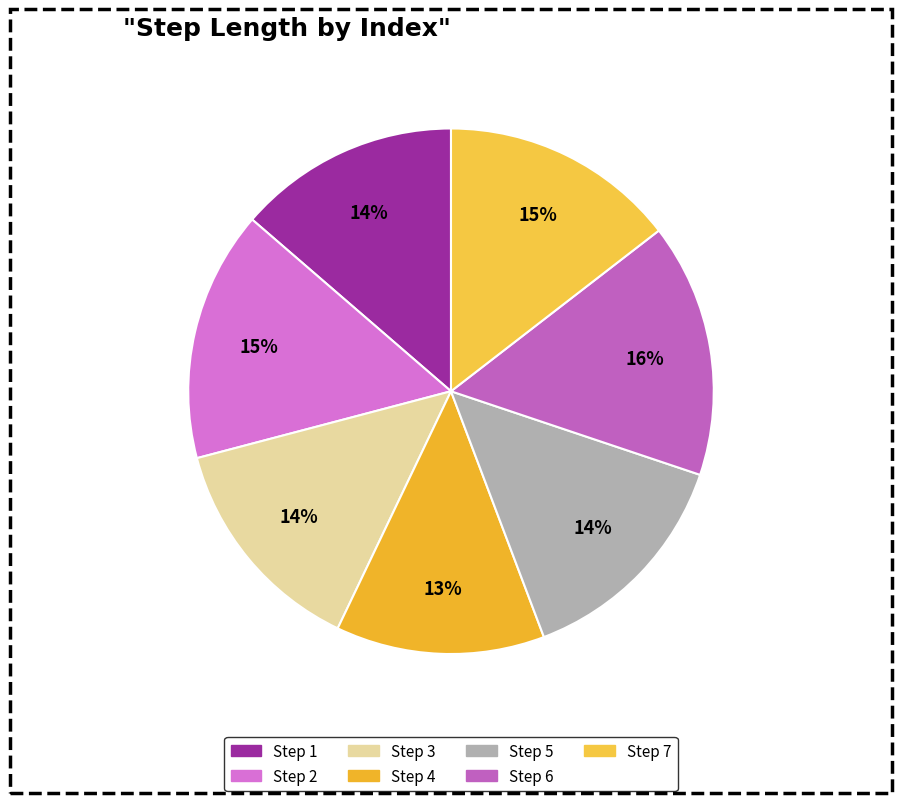

What is the largest slice in the pie chart?

6